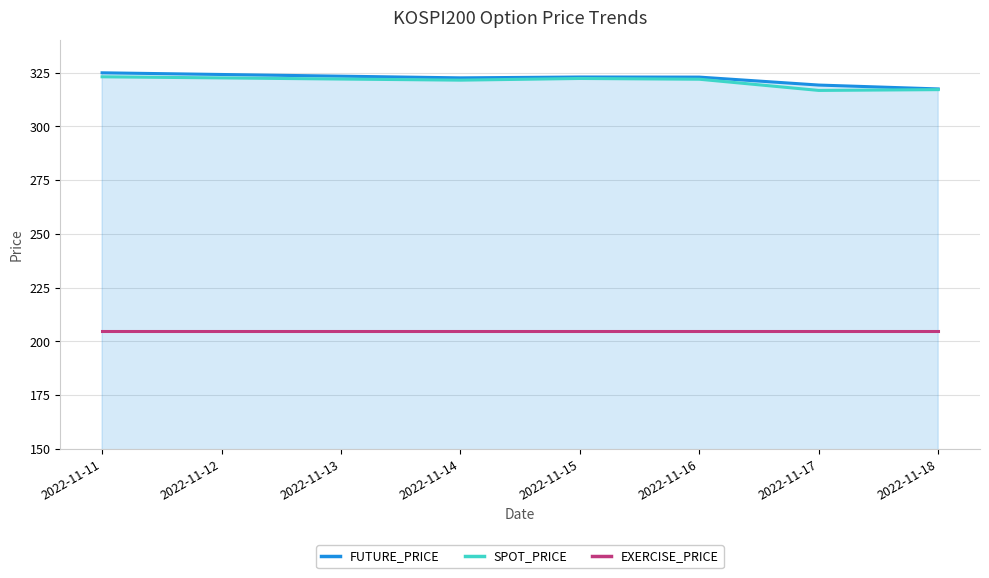

What is the total value across all series at 2022-11-18?

839.6